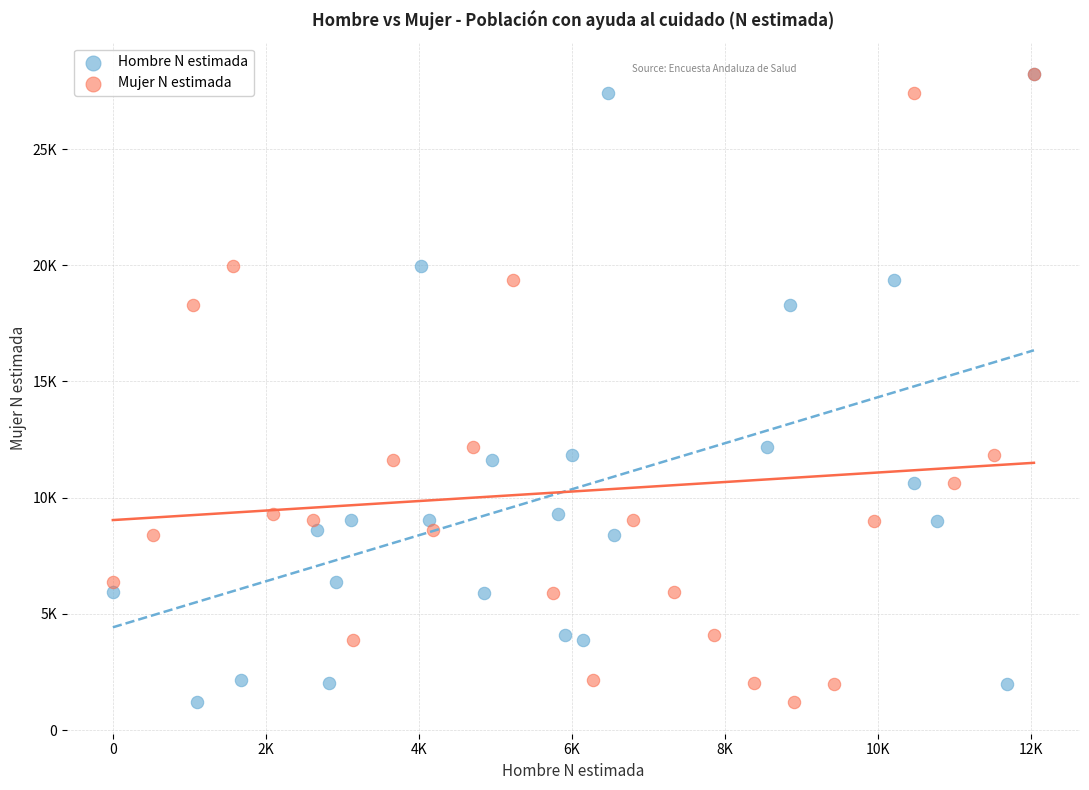

What are all the series names shown in the legend?

Hombre N estimada, Mujer N estimada